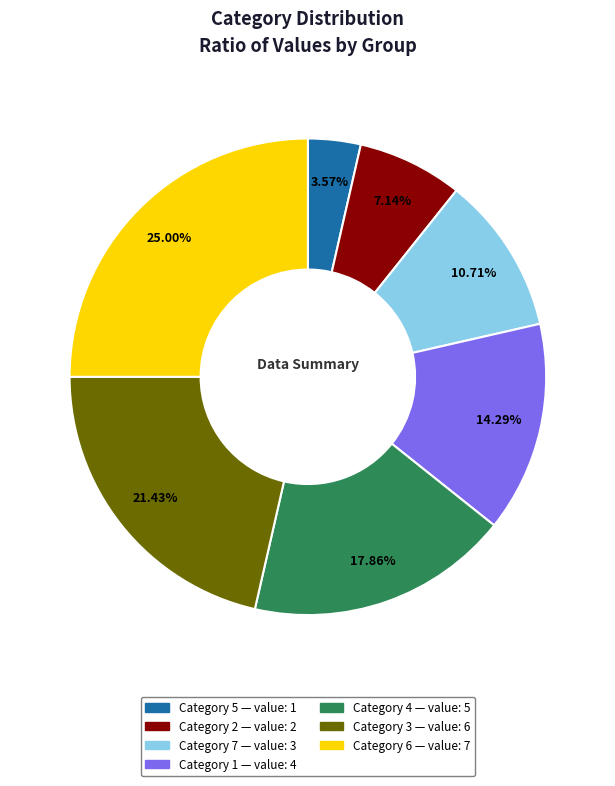

Is there any slice that represents more than half of the pie?

No